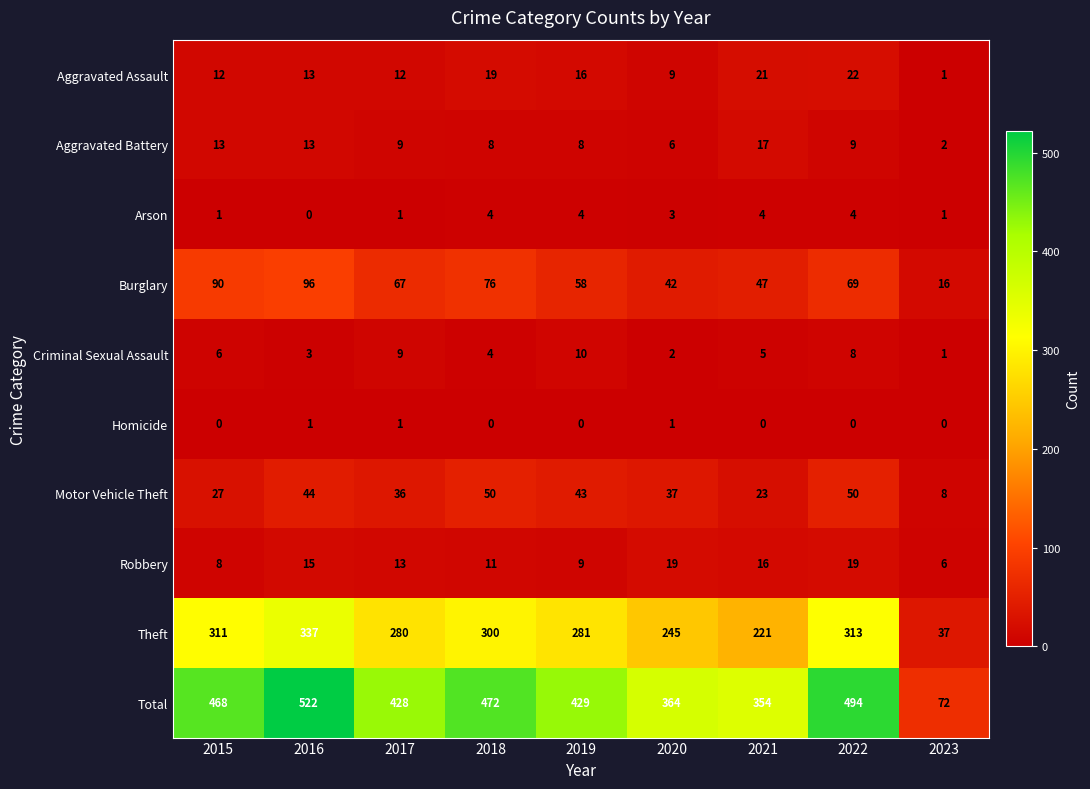

The value of Theft at 2020 is 56. True or false?

False